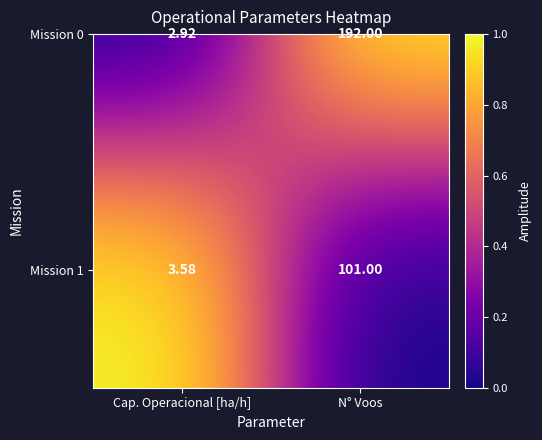

At which label is Mission 1 closest to 52?

Cap. Operacional [ha/h]